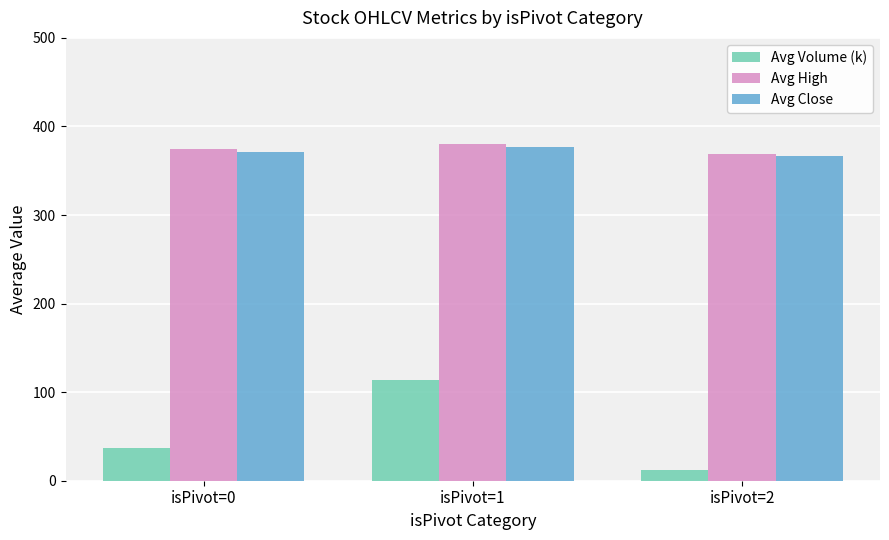

Is the value of Avg High at isPivot=2 greater than the value of Avg Volume (k) at isPivot=2?

Yes